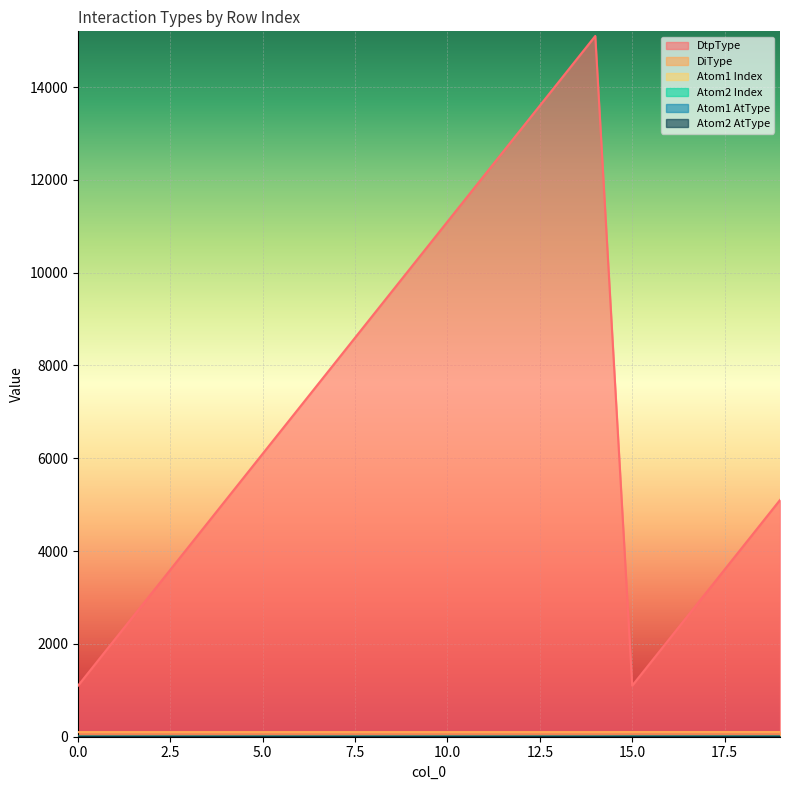

The Atom2 AtType series shows 0 at 2. True or false?

True